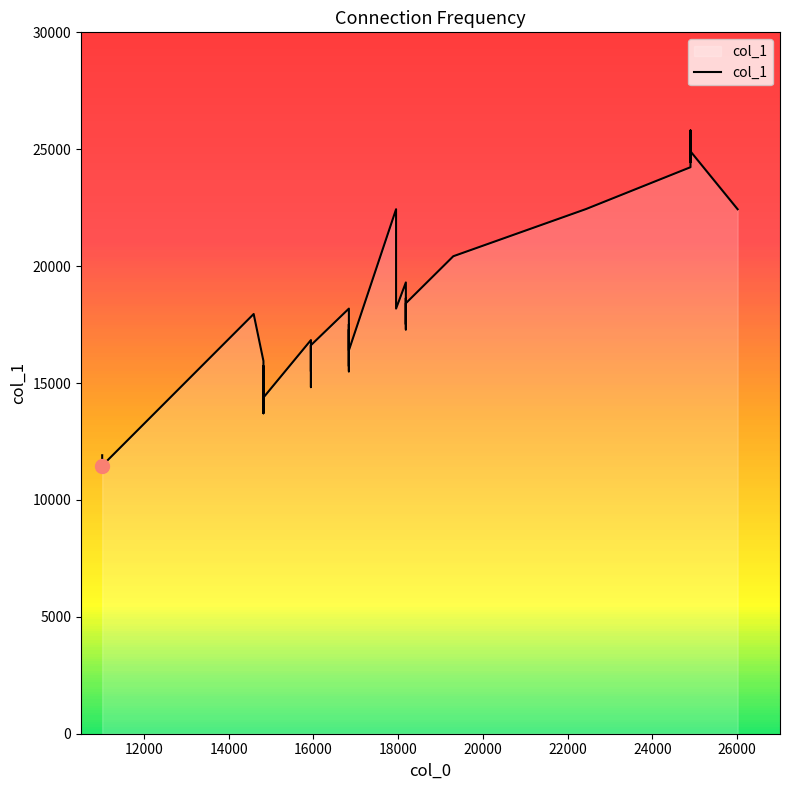

The chart shows a value of 22433 at 26016. True or false?

True